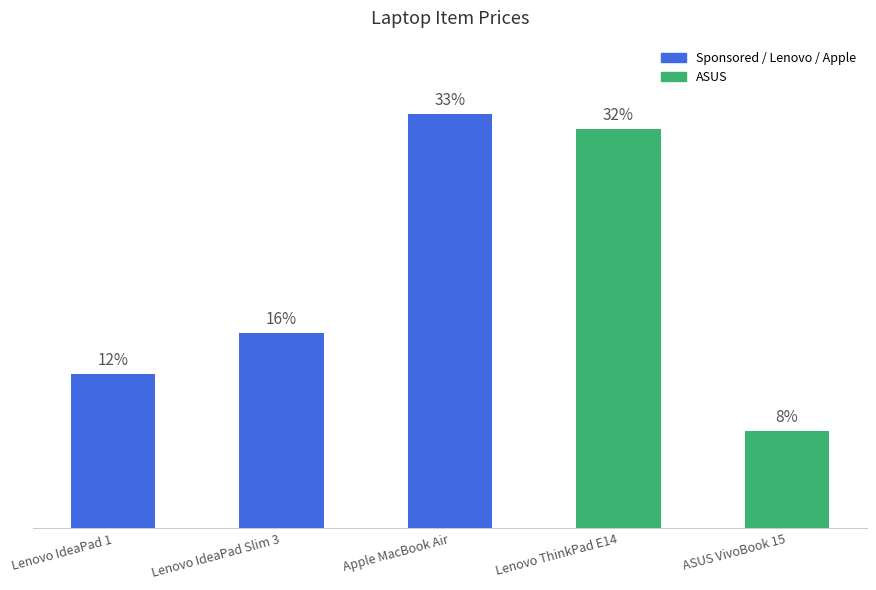

Between ASUS VivoBook 15 and Lenovo IdeaPad 1, which is larger?

Lenovo IdeaPad 1